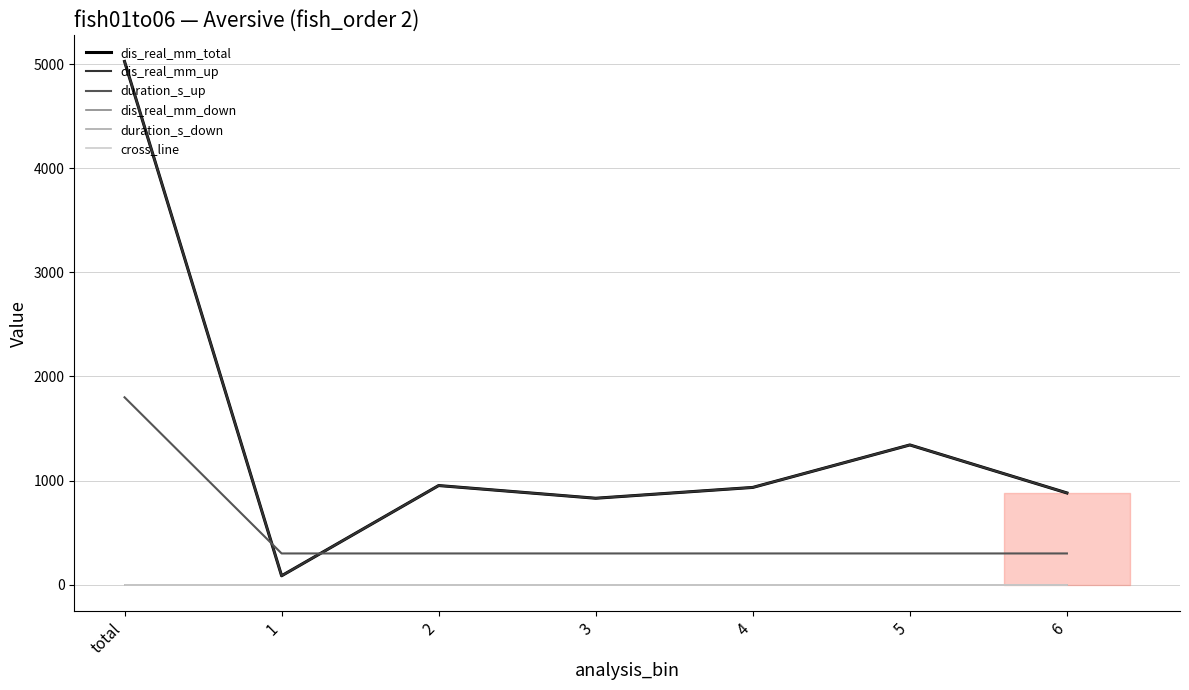

The duration_s_up series shows 65.5 at 5. True or false?

False